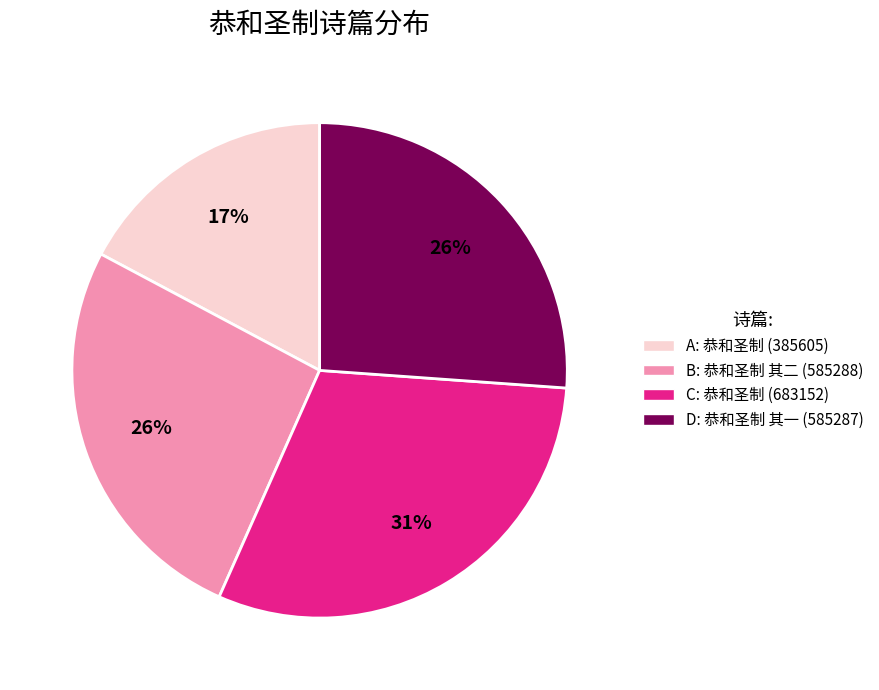

Is it true that B: 恭和圣制 其二 (585288) is 26% of the pie?

True